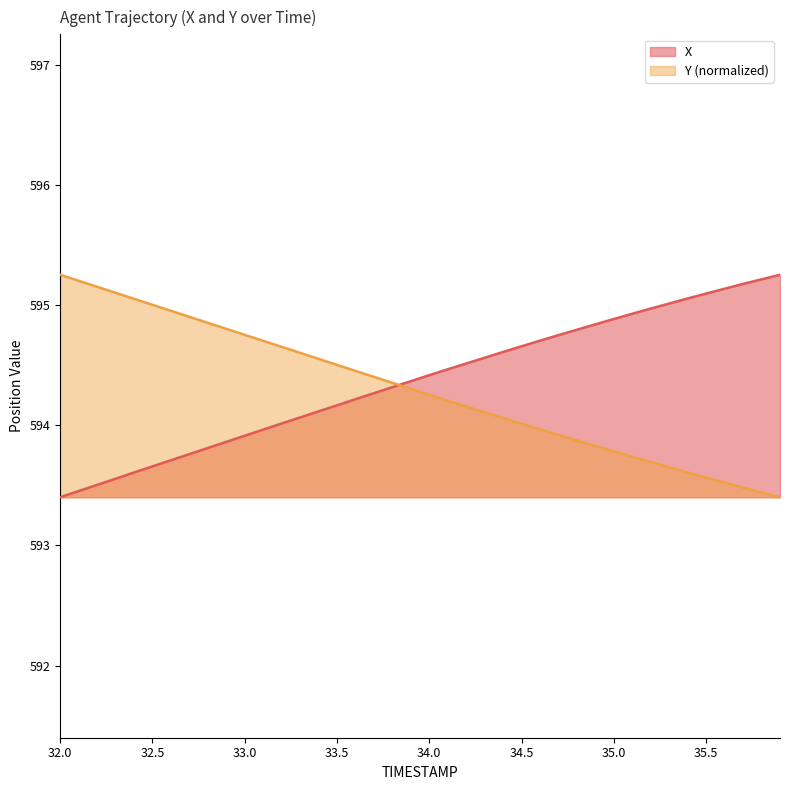

At which label does Y reach its minimum?

35.9